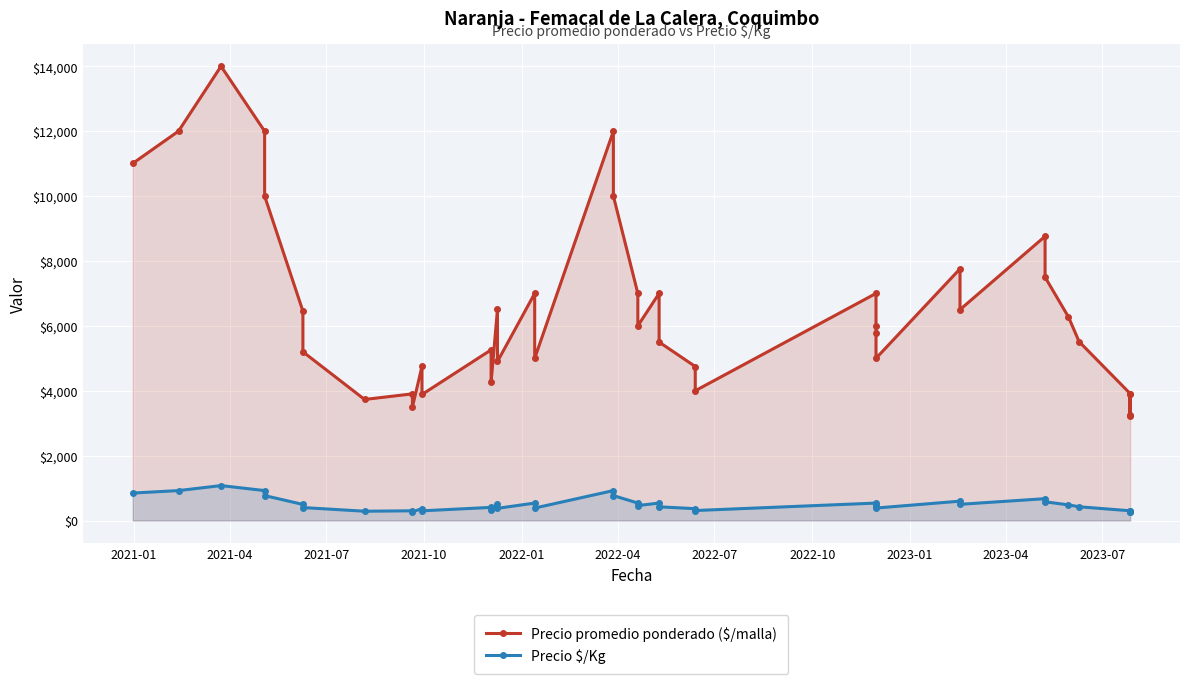

What is the difference between the second highest and minimum values in the Precio promedio ponderado ($/malla) series?

8778